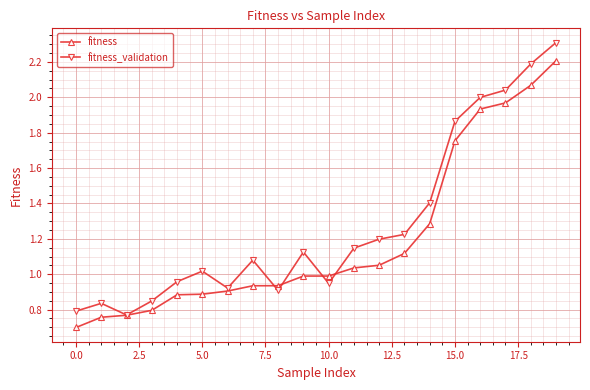

True or false: fitness_validation has more than 0 interior local peaks.

True